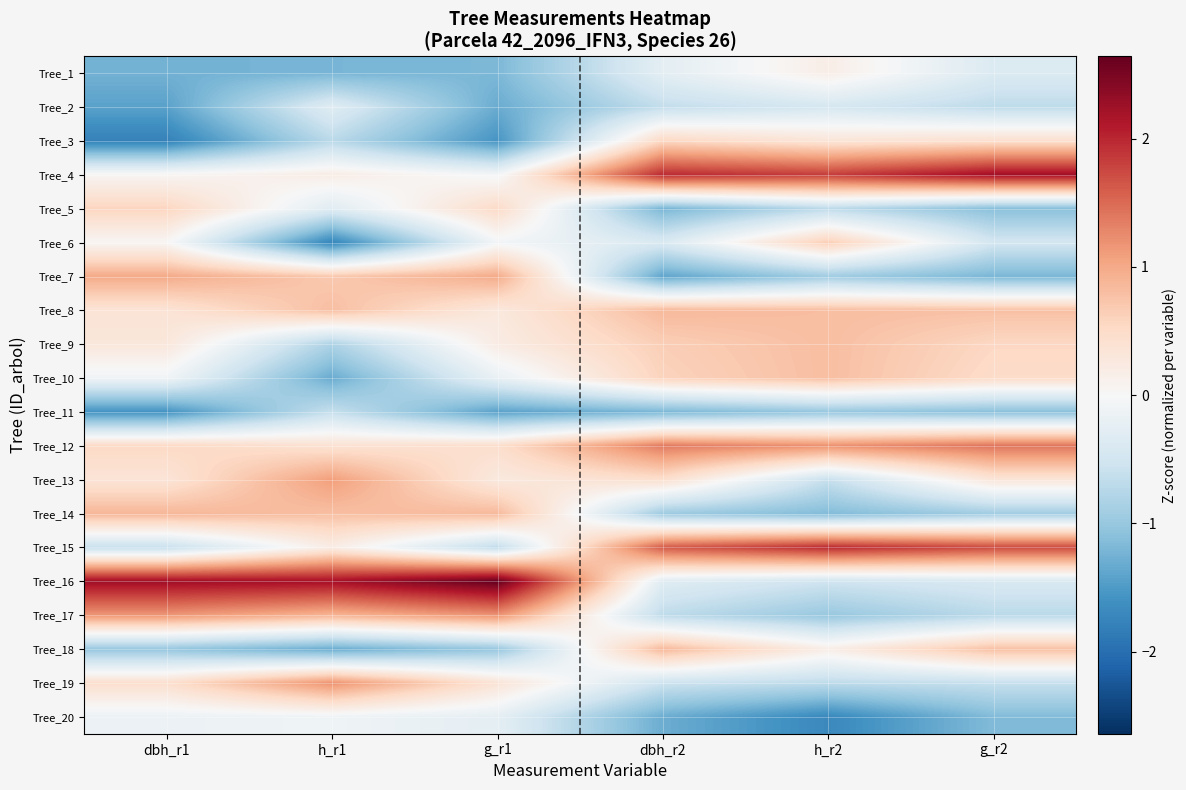

Reading left to right, transcribe all the data shown in this chart.

Tree_1: dbh_r1=-1.3	h_r1=-1.2	g_r1=-1.2	dbh_r2=-0.3	h_r2=0.2	g_r2=-0.4
Tree_2: dbh_r1=-1.4	h_r1=-0.3	g_r1=-1.3	dbh_r2=-0.6	h_r2=-0.4	g_r2=-0.7
Tree_3: dbh_r1=-1.8	h_r1=-0.7	g_r1=-1.6	dbh_r2=0.5	h_r2=0.3	g_r2=0.4
Tree_4: dbh_r1=0.0	h_r1=0.2	g_r1=-0.1	dbh_r2=2.0	h_r2=1.8	g_r2=2.2
Tree_5: dbh_r1=0.6	h_r1=-0.3	g_r1=0.5	dbh_r2=-1.2	h_r2=-0.7	g_r2=-1.1
Tree_6: dbh_r1=0.0	h_r1=-1.7	g_r1=-0.1	dbh_r2=-0.4	h_r2=0.6	g_r2=-0.5
Tree_7: dbh_r1=1.0	h_r1=0.7	g_r1=1.0	dbh_r2=-1.4	h_r2=-0.9	g_r2=-1.2
Tree_8: dbh_r1=0.4	h_r1=0.8	g_r1=0.3	dbh_r2=0.9	h_r2=0.8	g_r2=0.8
Tree_9: dbh_r1=0.3	h_r1=-0.8	g_r1=0.2	dbh_r2=0.6	h_r2=0.8	g_r2=0.5
Tree_10: dbh_r1=-0.1	h_r1=-1.3	g_r1=-0.2	dbh_r2=0.6	h_r2=0.8	g_r2=0.5
Tree_11: dbh_r1=-1.6	h_r1=-0.6	g_r1=-1.4	dbh_r2=-1.2	h_r2=-1.0	g_r2=-1.1
Tree_12: dbh_r1=0.5	h_r1=0.4	g_r1=0.5	dbh_r2=1.4	h_r2=1.2	g_r2=1.4
Tree_13: dbh_r1=0.3	h_r1=1.1	g_r1=0.3	dbh_r2=0.4	h_r2=-0.6	g_r2=0.3
Tree_14: dbh_r1=0.9	h_r1=0.8	g_r1=0.8	dbh_r2=-0.9	h_r2=-1.2	g_r2=-0.9
Tree_15: dbh_r1=-0.6	h_r1=0.2	g_r1=-0.7	dbh_r2=1.6	h_r2=2.0	g_r2=1.7
Tree_16: dbh_r1=2.2	h_r1=2.2	g_r1=2.6	dbh_r2=-0.3	h_r2=-0.5	g_r2=-0.4
Tree_17: dbh_r1=1.2	h_r1=0.9	g_r1=1.2	dbh_r2=-0.7	h_r2=-1.0	g_r2=-0.7
Tree_18: dbh_r1=-1.0	h_r1=-1.3	g_r1=-1.0	dbh_r2=0.9	h_r2=0.2	g_r2=0.8
Tree_19: dbh_r1=0.4	h_r1=1.2	g_r1=0.4	dbh_r2=-0.6	h_r2=-0.7	g_r2=-0.6
Tree_20: dbh_r1=-0.2	h_r1=-0.1	g_r1=-0.3	dbh_r2=-1.3	h_r2=-1.7	g_r2=-1.2